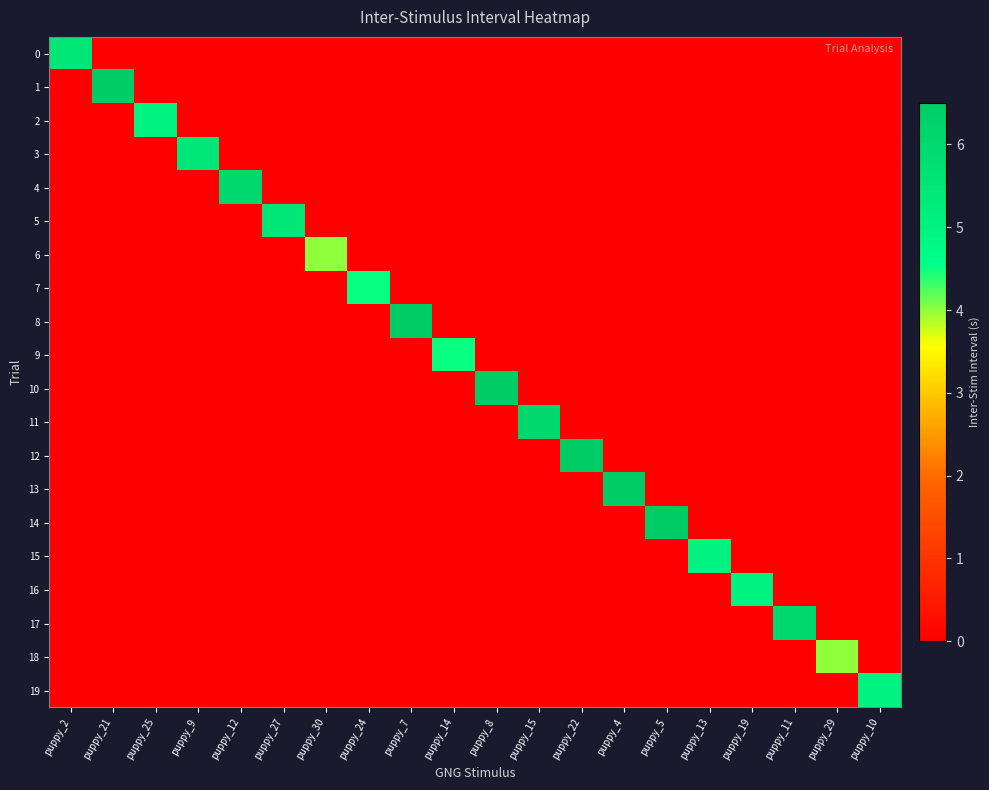

Reading left to right, extract all data points from this chart.

0: puppy_2=5.5	puppy_21=0.0	puppy_25=0.0	puppy_9=0.0	puppy_12=0.0	puppy_27=0.0	puppy_30=0.0	puppy_24=0.0	puppy_7=0.0	puppy_14=0.0	puppy_8=0.0	puppy_15=0.0	puppy_22=0.0	puppy_4=0.0	puppy_5=0.0	puppy_13=0.0	puppy_19=0.0	puppy_11=0.0	puppy_29=0.0	puppy_10=0.0
1: puppy_2=0.0	puppy_21=6.5	puppy_25=0.0	puppy_9=0.0	puppy_12=0.0	puppy_27=0.0	puppy_30=0.0	puppy_24=0.0	puppy_7=0.0	puppy_14=0.0	puppy_8=0.0	puppy_15=0.0	puppy_22=0.0	puppy_4=0.0	puppy_5=0.0	puppy_13=0.0	puppy_19=0.0	puppy_11=0.0	puppy_29=0.0	puppy_10=0.0
2: puppy_2=0.0	puppy_21=0.0	puppy_25=5.0	puppy_9=0.0	puppy_12=0.0	puppy_27=0.0	puppy_30=0.0	puppy_24=0.0	puppy_7=0.0	puppy_14=0.0	puppy_8=0.0	puppy_15=0.0	puppy_22=0.0	puppy_4=0.0	puppy_5=0.0	puppy_13=0.0	puppy_19=0.0	puppy_11=0.0	puppy_29=0.0	puppy_10=0.0
3: puppy_2=0.0	puppy_21=0.0	puppy_25=0.0	puppy_9=5.5	puppy_12=0.0	puppy_27=0.0	puppy_30=0.0	puppy_24=0.0	puppy_7=0.0	puppy_14=0.0	puppy_8=0.0	puppy_15=0.0	puppy_22=0.0	puppy_4=0.0	puppy_5=0.0	puppy_13=0.0	puppy_19=0.0	puppy_11=0.0	puppy_29=0.0	puppy_10=0.0
4: puppy_2=0.0	puppy_21=0.0	puppy_25=0.0	puppy_9=0.0	puppy_12=6.0	puppy_27=0.0	puppy_30=0.0	puppy_24=0.0	puppy_7=0.0	puppy_14=0.0	puppy_8=0.0	puppy_15=0.0	puppy_22=0.0	puppy_4=0.0	puppy_5=0.0	puppy_13=0.0	puppy_19=0.0	puppy_11=0.0	puppy_29=0.0	puppy_10=0.0
5: puppy_2=0.0	puppy_21=0.0	puppy_25=0.0	puppy_9=0.0	puppy_12=0.0	puppy_27=5.5	puppy_30=0.0	puppy_24=0.0	puppy_7=0.0	puppy_14=0.0	puppy_8=0.0	puppy_15=0.0	puppy_22=0.0	puppy_4=0.0	puppy_5=0.0	puppy_13=0.0	puppy_19=0.0	puppy_11=0.0	puppy_29=0.0	puppy_10=0.0
6: puppy_2=0.0	puppy_21=0.0	puppy_25=0.0	puppy_9=0.0	puppy_12=0.0	puppy_27=0.0	puppy_30=4.0	puppy_24=0.0	puppy_7=0.0	puppy_14=0.0	puppy_8=0.0	puppy_15=0.0	puppy_22=0.0	puppy_4=0.0	puppy_5=0.0	puppy_13=0.0	puppy_19=0.0	puppy_11=0.0	puppy_29=0.0	puppy_10=0.0
7: puppy_2=0.0	puppy_21=0.0	puppy_25=0.0	puppy_9=0.0	puppy_12=0.0	puppy_27=0.0	puppy_30=0.0	puppy_24=4.5	puppy_7=0.0	puppy_14=0.0	puppy_8=0.0	puppy_15=0.0	puppy_22=0.0	puppy_4=0.0	puppy_5=0.0	puppy_13=0.0	puppy_19=0.0	puppy_11=0.0	puppy_29=0.0	puppy_10=0.0
8: puppy_2=0.0	puppy_21=0.0	puppy_25=0.0	puppy_9=0.0	puppy_12=0.0	puppy_27=0.0	puppy_30=0.0	puppy_24=0.0	puppy_7=6.5	puppy_14=0.0	puppy_8=0.0	puppy_15=0.0	puppy_22=0.0	puppy_4=0.0	puppy_5=0.0	puppy_13=0.0	puppy_19=0.0	puppy_11=0.0	puppy_29=0.0	puppy_10=0.0
9: puppy_2=0.0	puppy_21=0.0	puppy_25=0.0	puppy_9=0.0	puppy_12=0.0	puppy_27=0.0	puppy_30=0.0	puppy_24=0.0	puppy_7=0.0	puppy_14=4.5	puppy_8=0.0	puppy_15=0.0	puppy_22=0.0	puppy_4=0.0	puppy_5=0.0	puppy_13=0.0	puppy_19=0.0	puppy_11=0.0	puppy_29=0.0	puppy_10=0.0
10: puppy_2=0.0	puppy_21=0.0	puppy_25=0.0	puppy_9=0.0	puppy_12=0.0	puppy_27=0.0	puppy_30=0.0	puppy_24=0.0	puppy_7=0.0	puppy_14=0.0	puppy_8=6.5	puppy_15=0.0	puppy_22=0.0	puppy_4=0.0	puppy_5=0.0	puppy_13=0.0	puppy_19=0.0	puppy_11=0.0	puppy_29=0.0	puppy_10=0.0
11: puppy_2=0.0	puppy_21=0.0	puppy_25=0.0	puppy_9=0.0	puppy_12=0.0	puppy_27=0.0	puppy_30=0.0	puppy_24=0.0	puppy_7=0.0	puppy_14=0.0	puppy_8=0.0	puppy_15=6.0	puppy_22=0.0	puppy_4=0.0	puppy_5=0.0	puppy_13=0.0	puppy_19=0.0	puppy_11=0.0	puppy_29=0.0	puppy_10=0.0
12: puppy_2=0.0	puppy_21=0.0	puppy_25=0.0	puppy_9=0.0	puppy_12=0.0	puppy_27=0.0	puppy_30=0.0	puppy_24=0.0	puppy_7=0.0	puppy_14=0.0	puppy_8=0.0	puppy_15=0.0	puppy_22=6.5	puppy_4=0.0	puppy_5=0.0	puppy_13=0.0	puppy_19=0.0	puppy_11=0.0	puppy_29=0.0	puppy_10=0.0
13: puppy_2=0.0	puppy_21=0.0	puppy_25=0.0	puppy_9=0.0	puppy_12=0.0	puppy_27=0.0	puppy_30=0.0	puppy_24=0.0	puppy_7=0.0	puppy_14=0.0	puppy_8=0.0	puppy_15=0.0	puppy_22=0.0	puppy_4=6.5	puppy_5=0.0	puppy_13=0.0	puppy_19=0.0	puppy_11=0.0	puppy_29=0.0	puppy_10=0.0
14: puppy_2=0.0	puppy_21=0.0	puppy_25=0.0	puppy_9=0.0	puppy_12=0.0	puppy_27=0.0	puppy_30=0.0	puppy_24=0.0	puppy_7=0.0	puppy_14=0.0	puppy_8=0.0	puppy_15=0.0	puppy_22=0.0	puppy_4=0.0	puppy_5=6.5	puppy_13=0.0	puppy_19=0.0	puppy_11=0.0	puppy_29=0.0	puppy_10=0.0
15: puppy_2=0.0	puppy_21=0.0	puppy_25=0.0	puppy_9=0.0	puppy_12=0.0	puppy_27=0.0	puppy_30=0.0	puppy_24=0.0	puppy_7=0.0	puppy_14=0.0	puppy_8=0.0	puppy_15=0.0	puppy_22=0.0	puppy_4=0.0	puppy_5=0.0	puppy_13=5.0	puppy_19=0.0	puppy_11=0.0	puppy_29=0.0	puppy_10=0.0
16: puppy_2=0.0	puppy_21=0.0	puppy_25=0.0	puppy_9=0.0	puppy_12=0.0	puppy_27=0.0	puppy_30=0.0	puppy_24=0.0	puppy_7=0.0	puppy_14=0.0	puppy_8=0.0	puppy_15=0.0	puppy_22=0.0	puppy_4=0.0	puppy_5=0.0	puppy_13=0.0	puppy_19=5.0	puppy_11=0.0	puppy_29=0.0	puppy_10=0.0
17: puppy_2=0.0	puppy_21=0.0	puppy_25=0.0	puppy_9=0.0	puppy_12=0.0	puppy_27=0.0	puppy_30=0.0	puppy_24=0.0	puppy_7=0.0	puppy_14=0.0	puppy_8=0.0	puppy_15=0.0	puppy_22=0.0	puppy_4=0.0	puppy_5=0.0	puppy_13=0.0	puppy_19=0.0	puppy_11=6.0	puppy_29=0.0	puppy_10=0.0
18: puppy_2=0.0	puppy_21=0.0	puppy_25=0.0	puppy_9=0.0	puppy_12=0.0	puppy_27=0.0	puppy_30=0.0	puppy_24=0.0	puppy_7=0.0	puppy_14=0.0	puppy_8=0.0	puppy_15=0.0	puppy_22=0.0	puppy_4=0.0	puppy_5=0.0	puppy_13=0.0	puppy_19=0.0	puppy_11=0.0	puppy_29=4.0	puppy_10=0.0
19: puppy_2=0.0	puppy_21=0.0	puppy_25=0.0	puppy_9=0.0	puppy_12=0.0	puppy_27=0.0	puppy_30=0.0	puppy_24=0.0	puppy_7=0.0	puppy_14=0.0	puppy_8=0.0	puppy_15=0.0	puppy_22=0.0	puppy_4=0.0	puppy_5=0.0	puppy_13=0.0	puppy_19=0.0	puppy_11=0.0	puppy_29=0.0	puppy_10=5.0